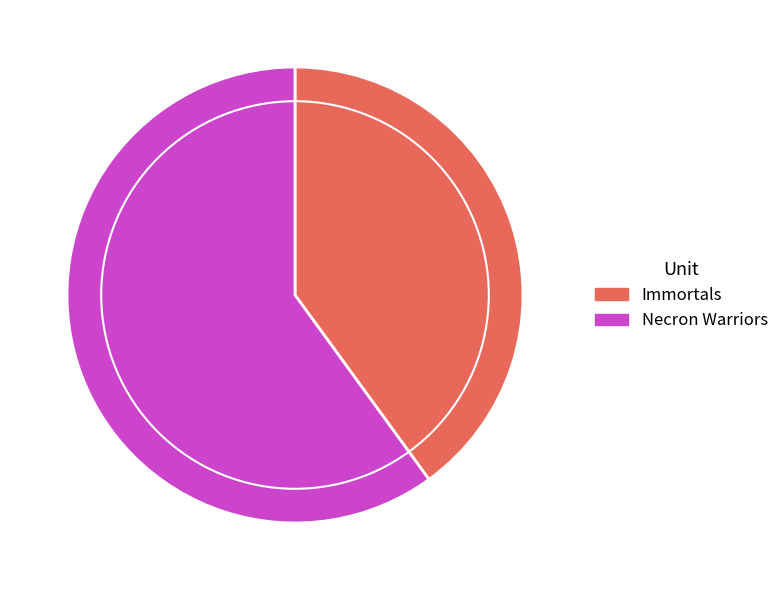

Is the sum of Immortals and Necron Warriors greater than half?

Yes